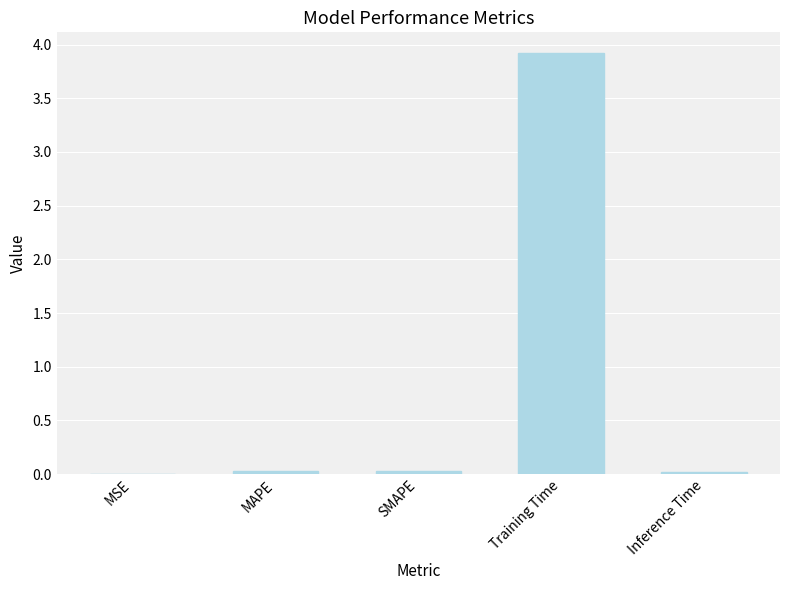

What is the maximum value shown in the chart?

3.9